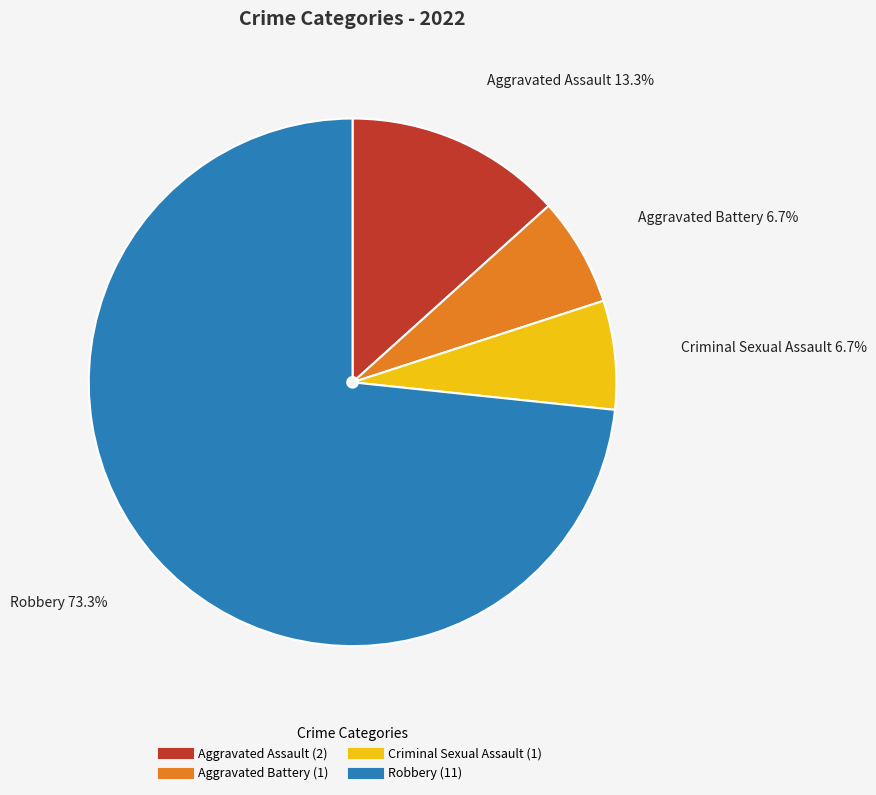

True or false: Aggravated Assault accounts for 8% of the total.

False